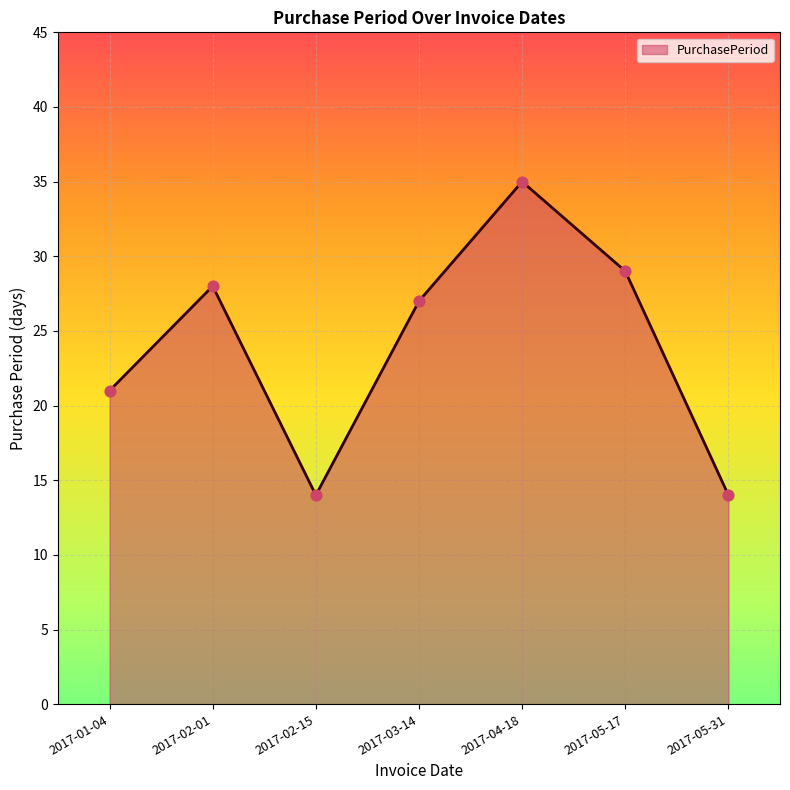

Approximately how many times larger is the value at 2017-05-17 compared to 2017-03-14?

1.1